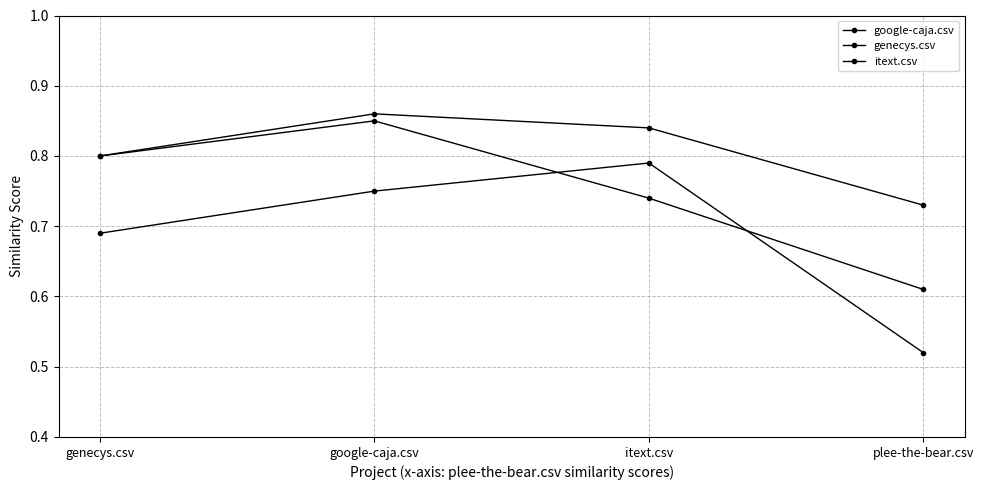

Is it true that google-caja.csv equals 0.8 at itext.csv?

True